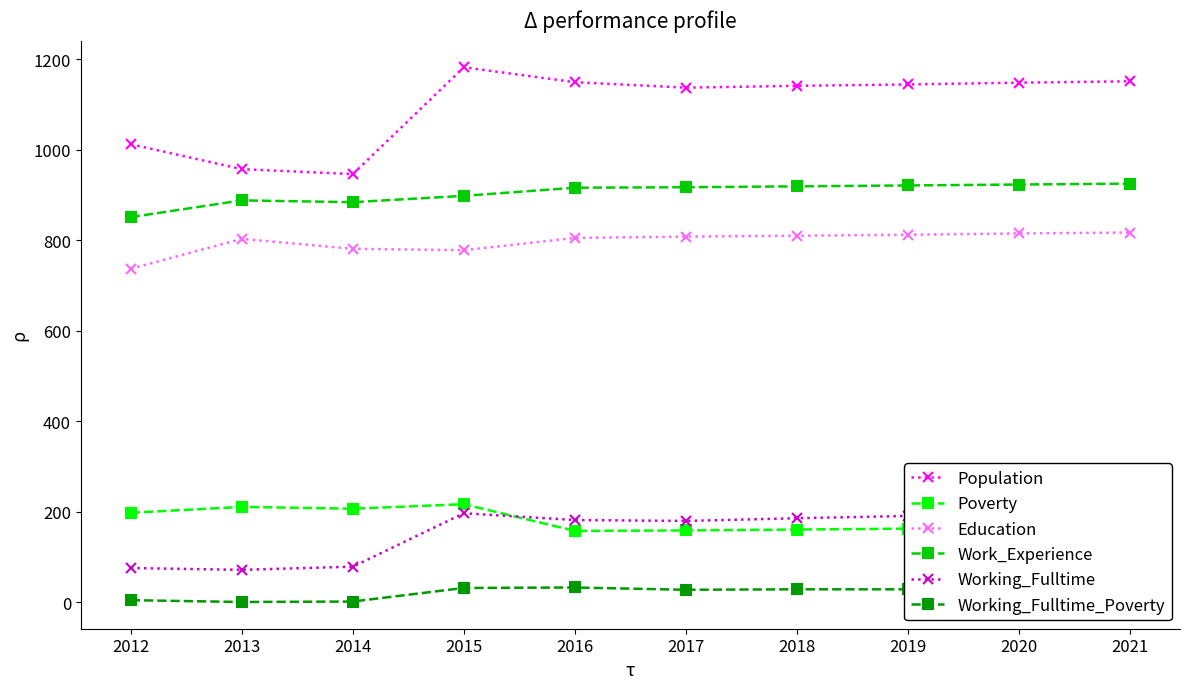

What is the difference between the Working_Fulltime_Poverty values at 2021 and 2019?

2